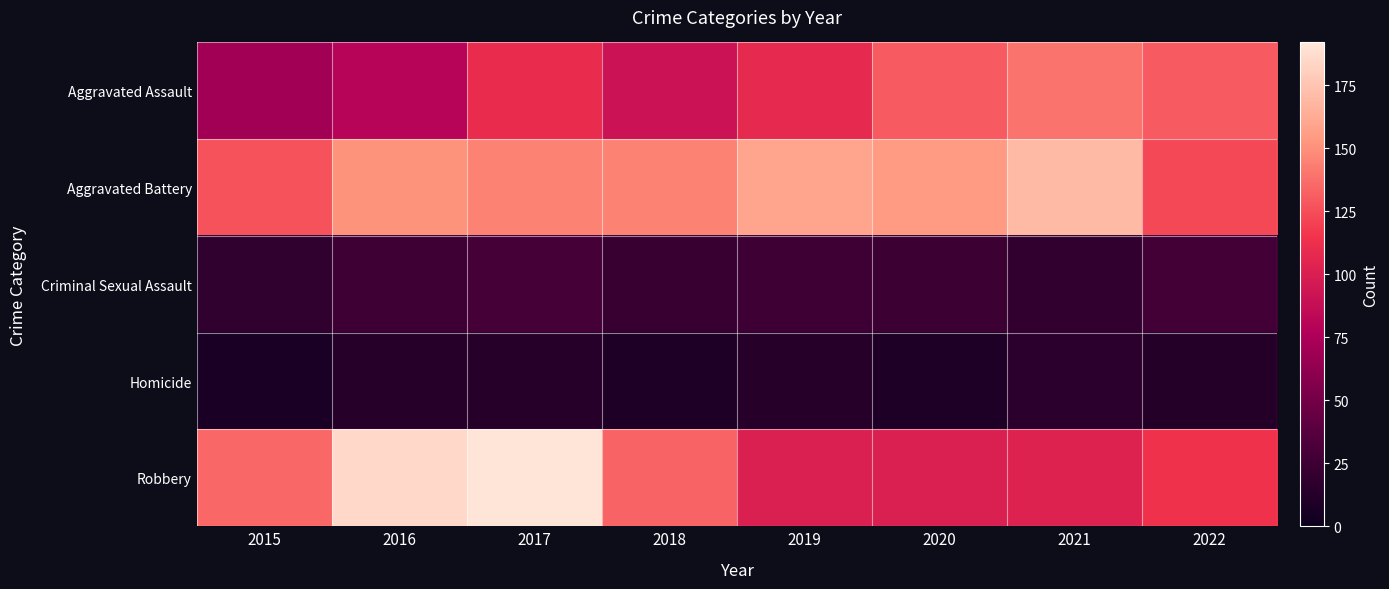

What is the difference between the highest and lowest values at 2022?

118